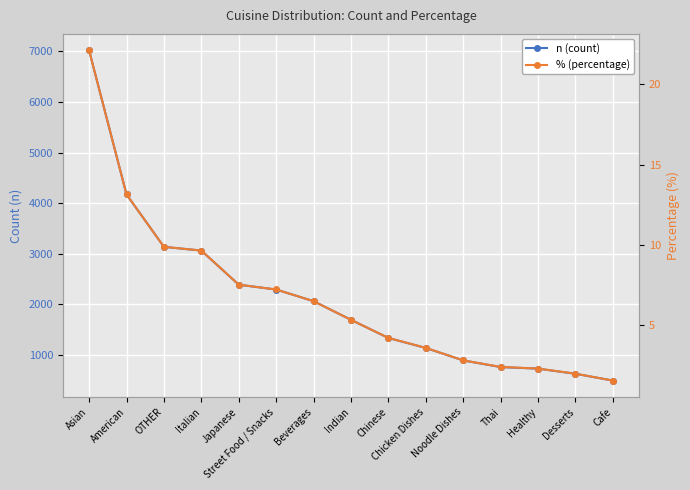

The % (percentage) series shows 2.4 at Thai. True or false?

True